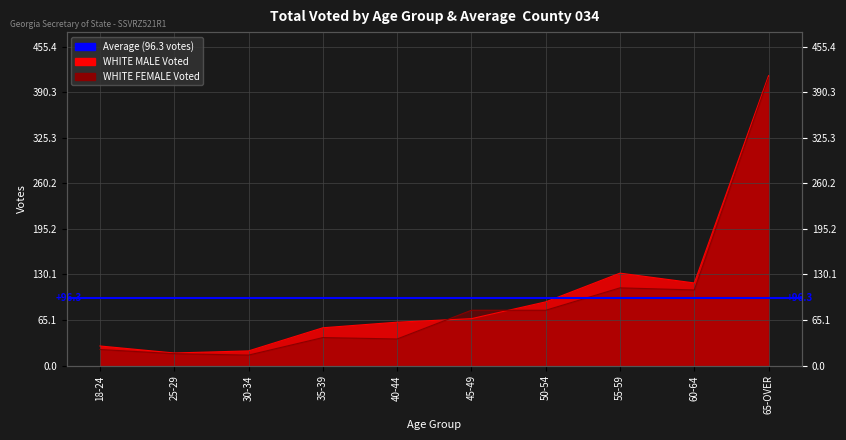

True or false: WHITE FEMALE Voted has more than 1 interior local peaks.

True